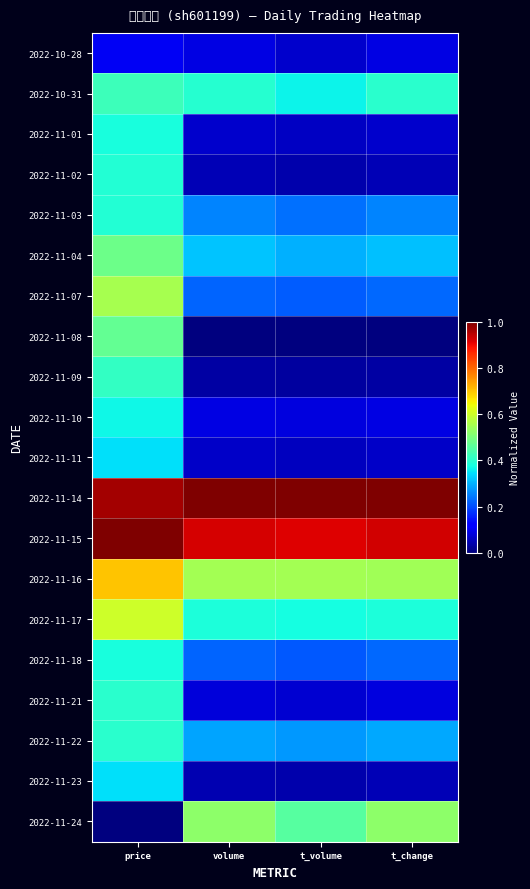

What is the spread (max minus min) of values at t_change?

1.0